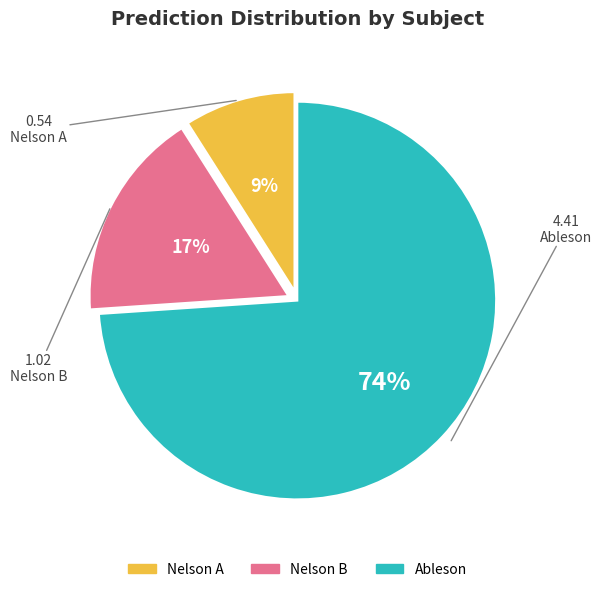

Is there a majority slice in this chart?

Yes